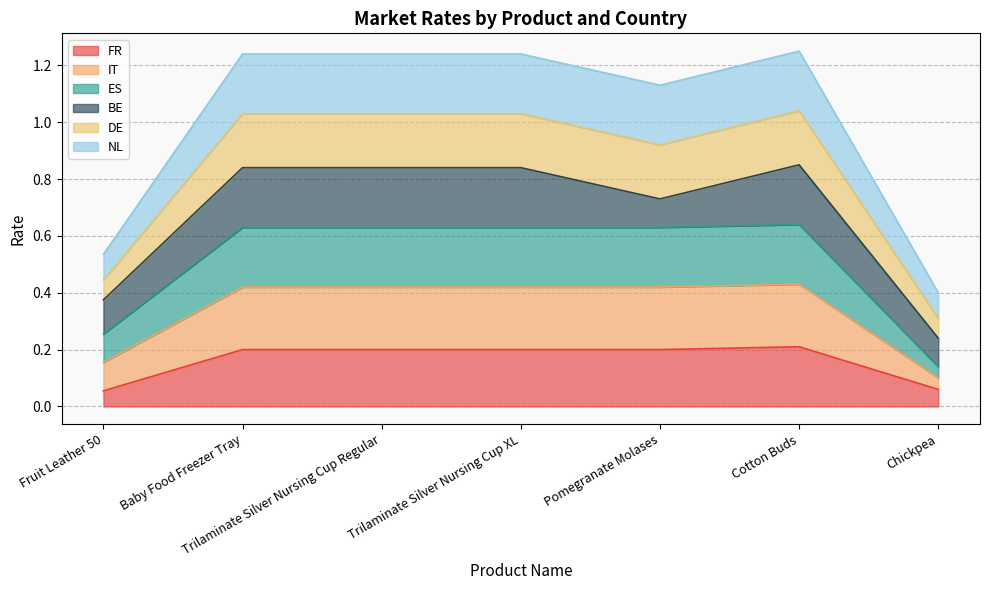

What is the total value across all series at Chickpea?

0.4